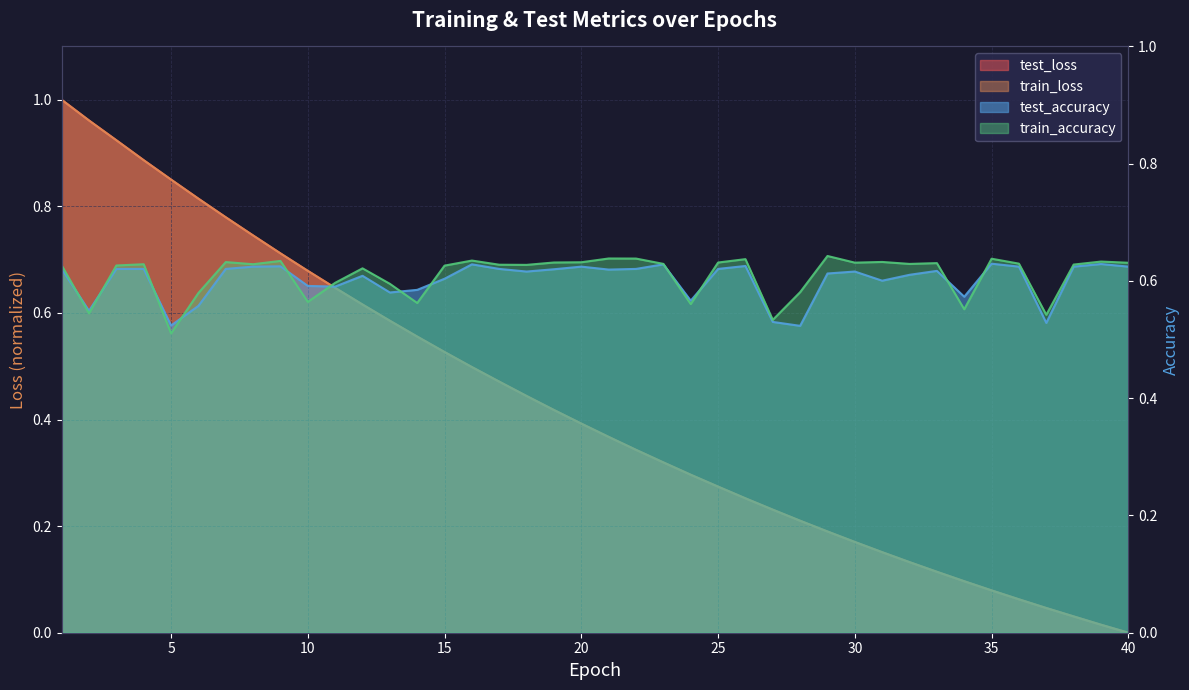

What is the difference between the second highest and minimum values in the train_accuracy series?

0.1